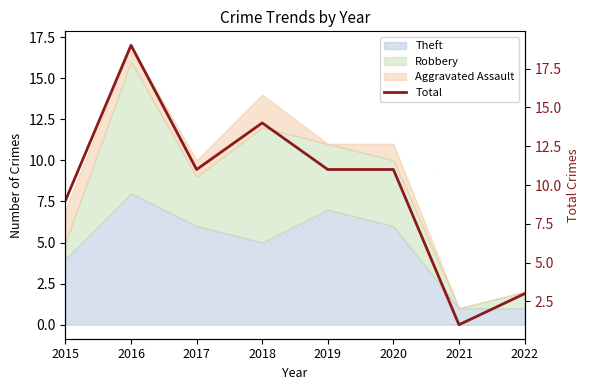

Reading right to left, what are all the values shown in this chart?

2022=3	2021=1	2020=11	2019=11	2018=14	2017=11	2016=19	2015=9